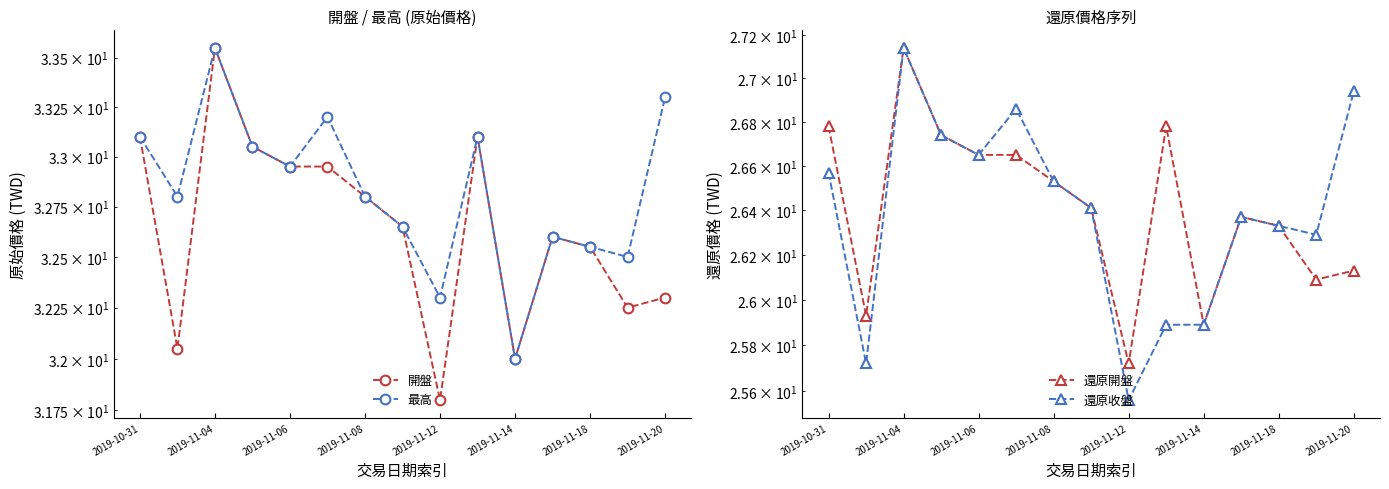

Is this an area chart (filled region under the line)?

No